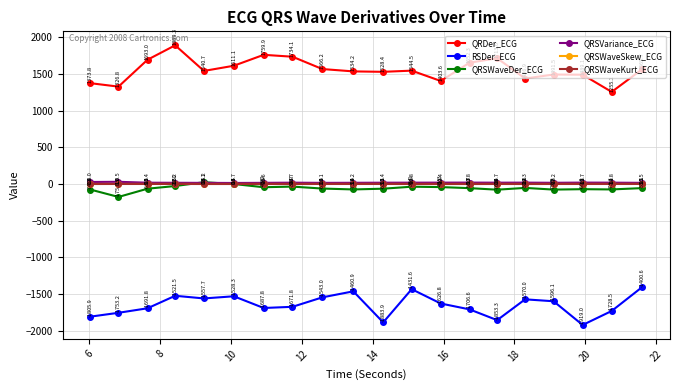

Which series has the widest spread of values?

QRDer_ECG